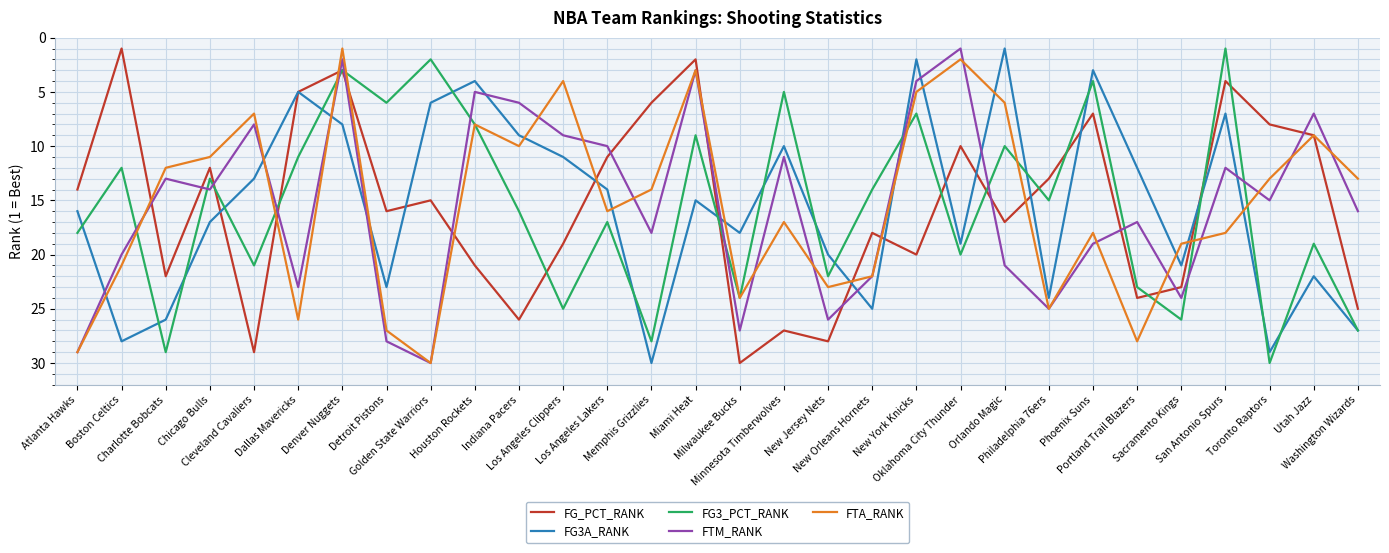

How many intersections are there between FG3_PCT_RANK and FTM_RANK?

13